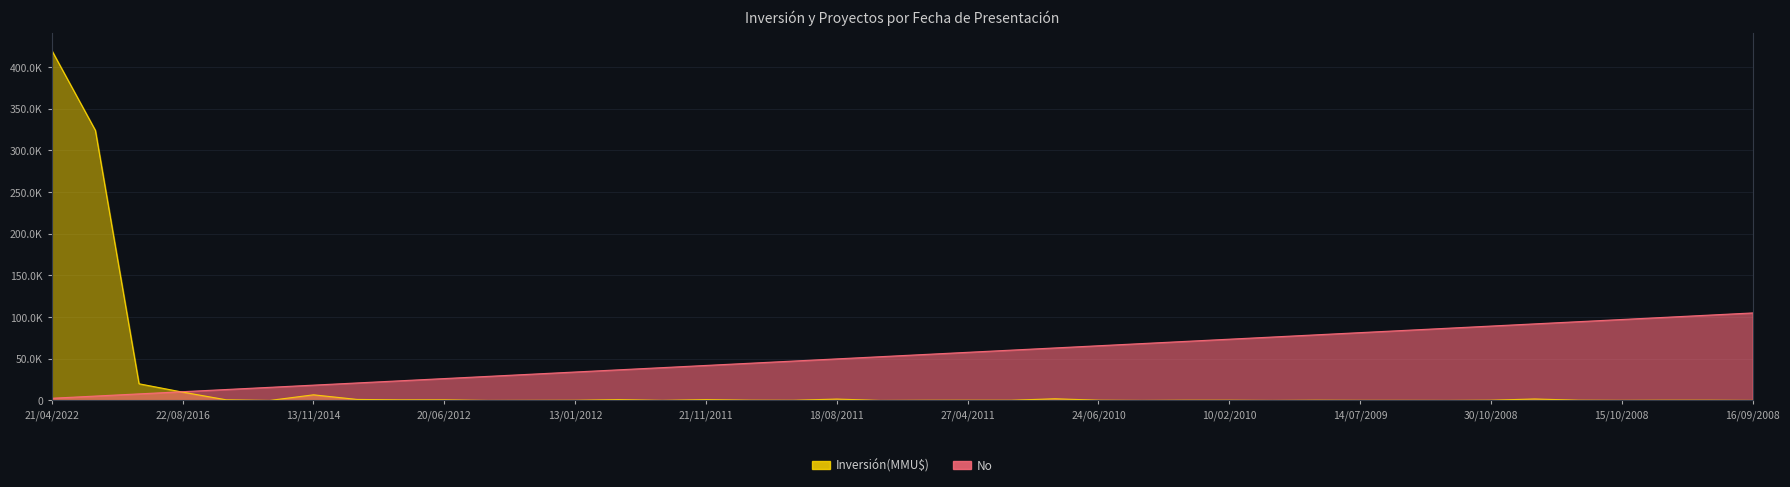

What is the label of the 29th point from the left?

30/11/2009